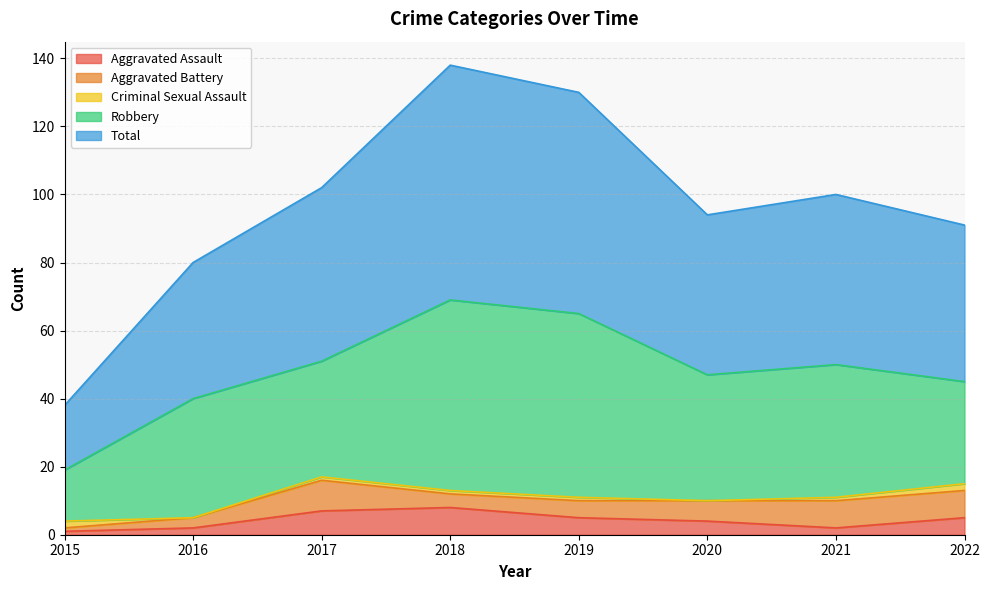

What is the maximum value shown in the chart?

69